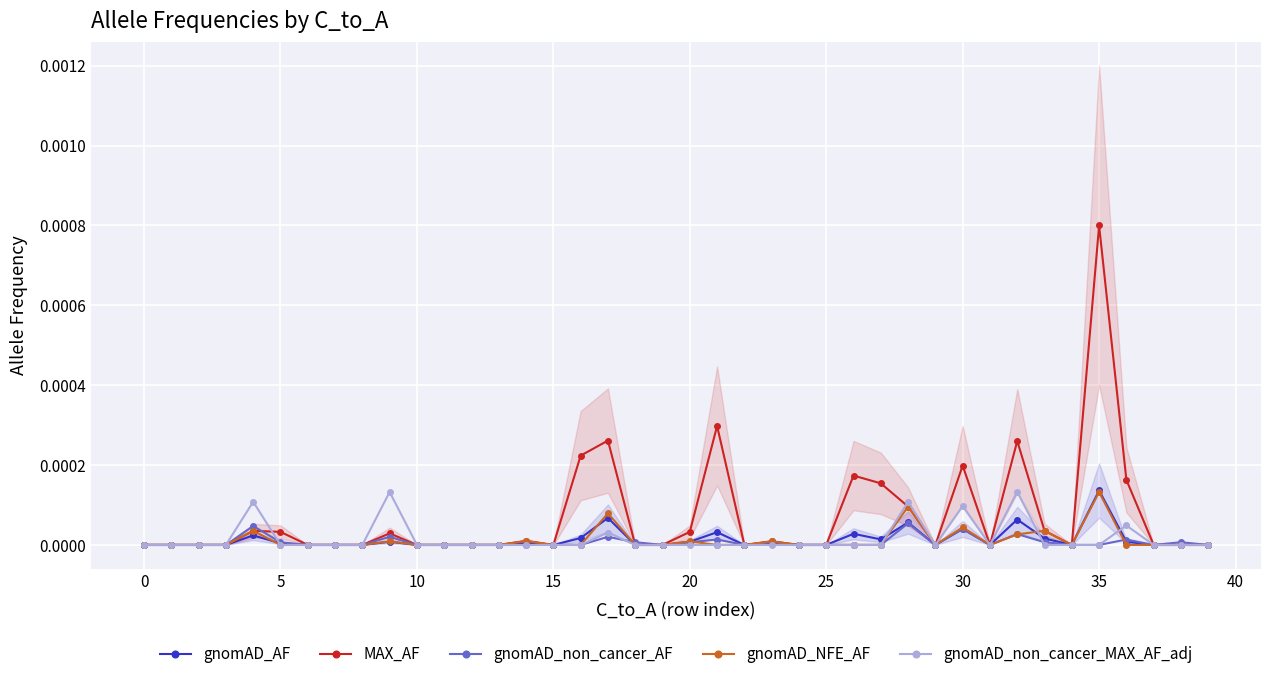

How many data points in gnomAD_non_cancer_MAX_AF_adj are above 0?

7